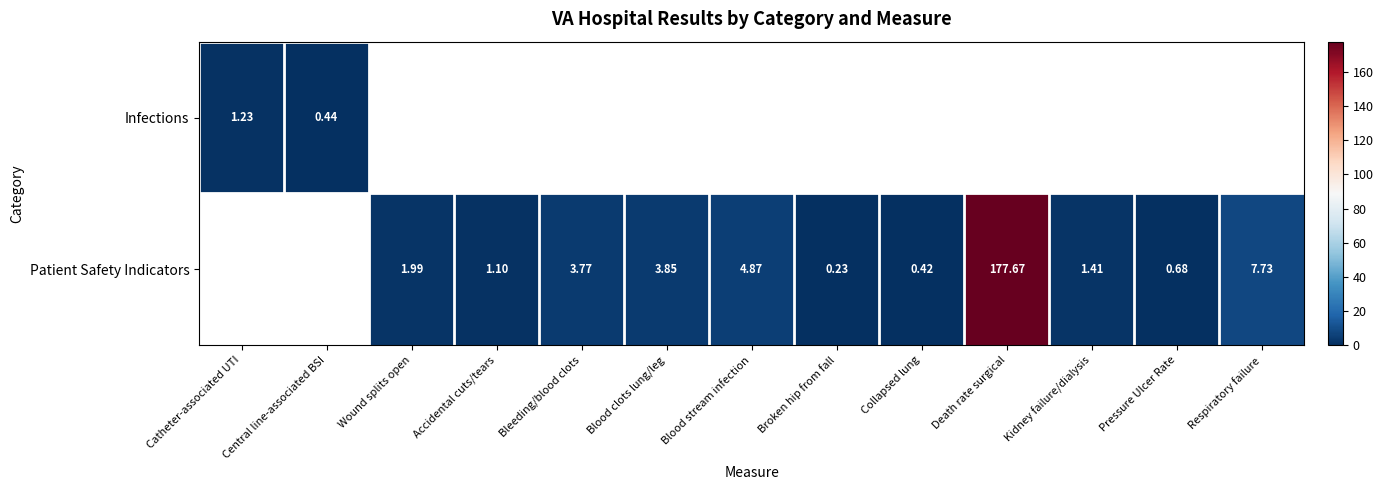

Is the value of Patient Safety Indicators at Kidney failure/dialysis greater than the value of Infections at Central line-associated BSI?

Yes